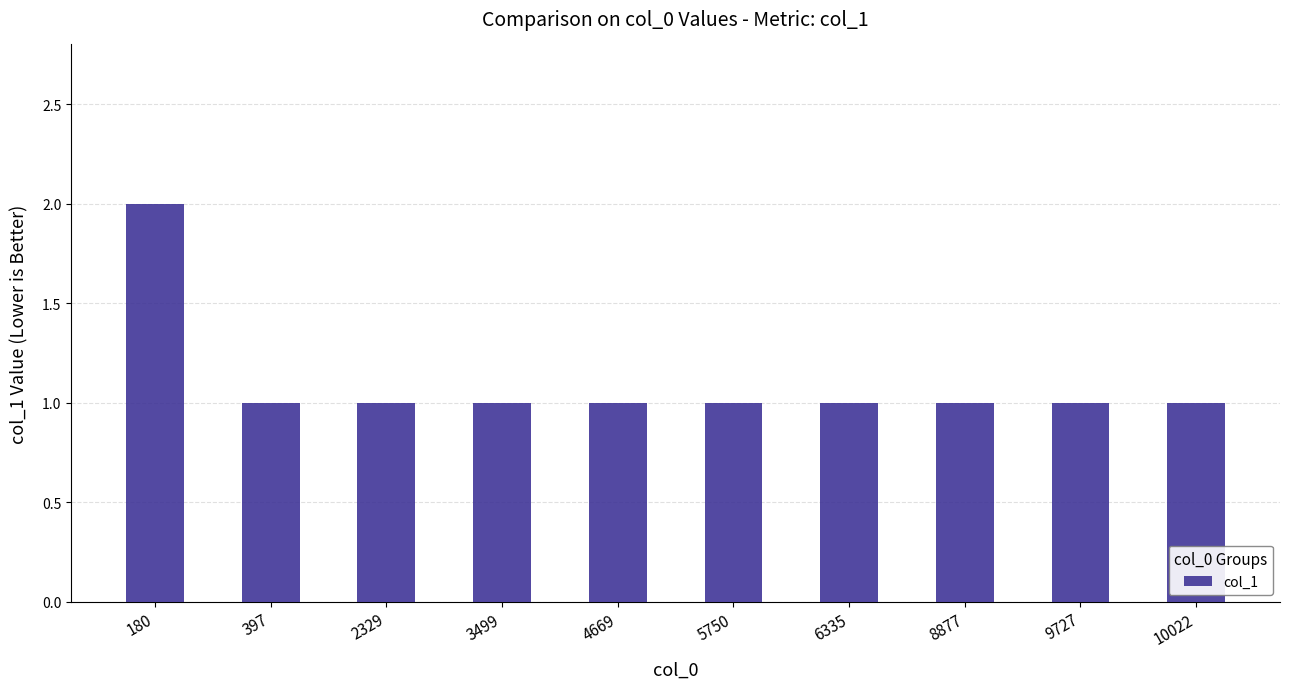

Reading left to right, extract all data points from this chart.

2	1	1	1	1	1	1	1	1	1